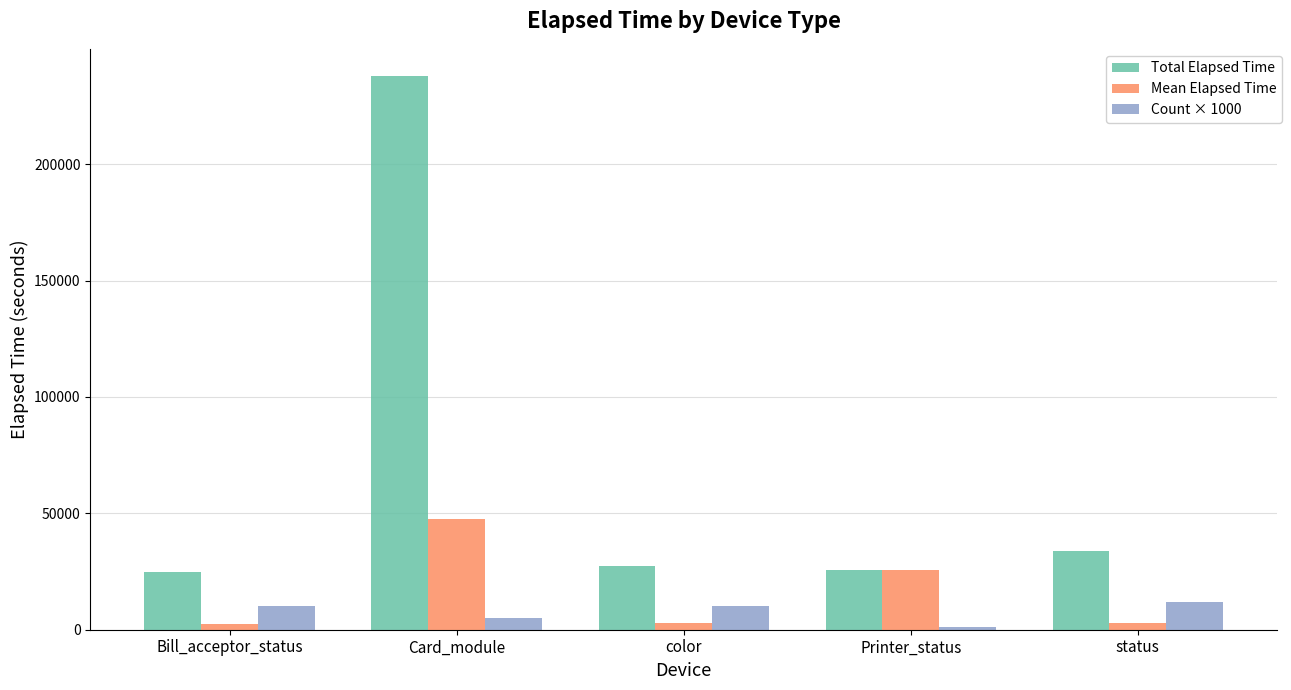

What are all the series names shown in the legend?

Total Elapsed Time, Mean Elapsed Time, Count × 1000